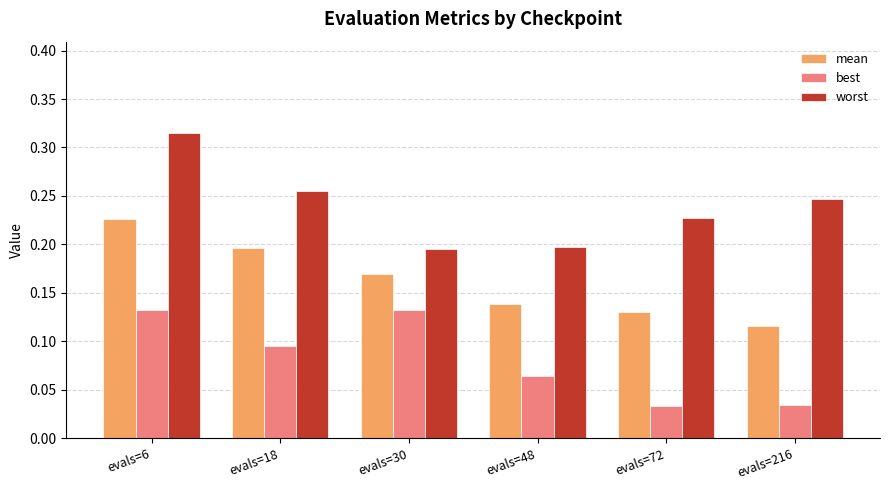

At how many categories does at least one series exceed 0?

6